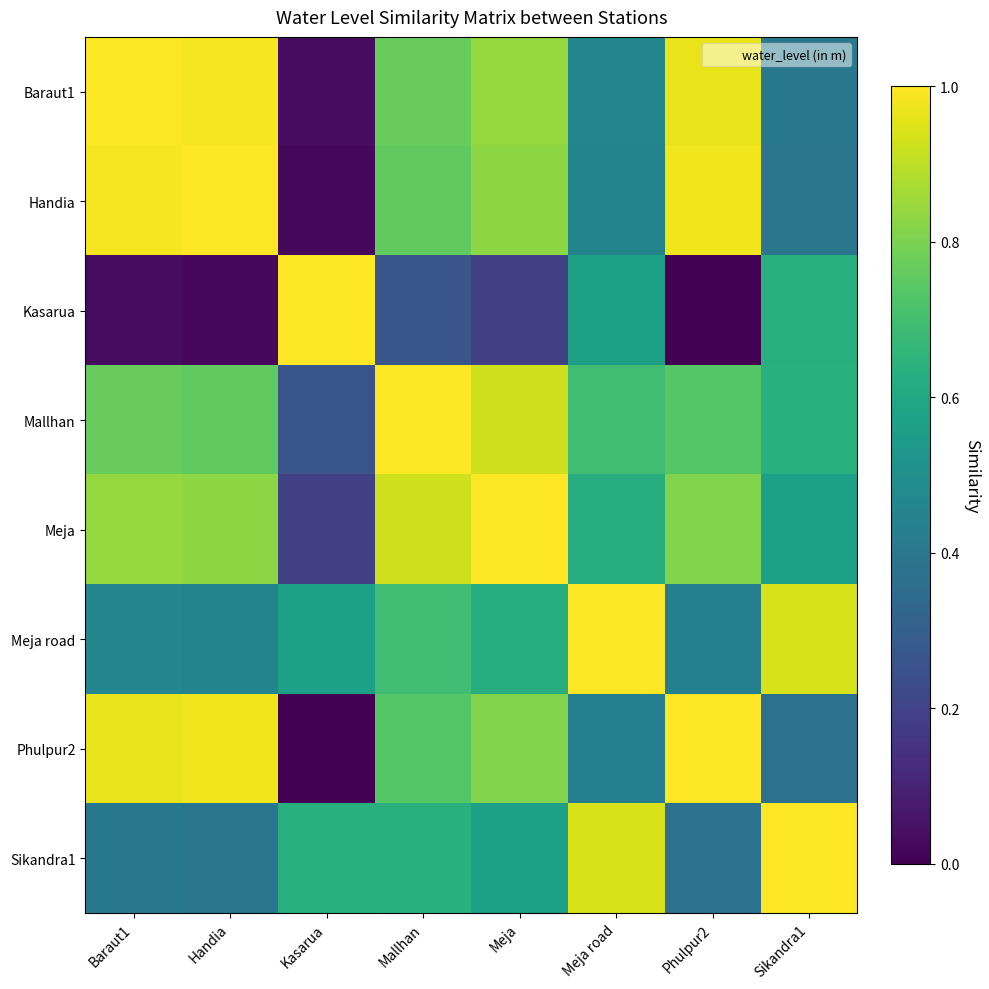

Reading left to right, transcribe all the data shown in this chart.

Baraut1: Baraut1=1.0	Handia=1.0	Kasarua=0.0	Mallhan=0.8	Meja=0.8	Meja road=0.5	Phulpur2=1.0	Sikandra1=0.4
Handia: Baraut1=1.0	Handia=1.0	Kasarua=0.0	Mallhan=0.8	Meja=0.8	Meja road=0.5	Phulpur2=1.0	Sikandra1=0.4
Kasarua: Baraut1=0.0	Handia=0.0	Kasarua=1.0	Mallhan=0.3	Meja=0.2	Meja road=0.6	Phulpur2=0.0	Sikandra1=0.6
Mallhan: Baraut1=0.8	Handia=0.8	Kasarua=0.3	Mallhan=1.0	Meja=0.9	Meja road=0.7	Phulpur2=0.7	Sikandra1=0.6
Meja: Baraut1=0.8	Handia=0.8	Kasarua=0.2	Mallhan=0.9	Meja=1.0	Meja road=0.6	Phulpur2=0.8	Sikandra1=0.6
Meja road: Baraut1=0.5	Handia=0.5	Kasarua=0.6	Mallhan=0.7	Meja=0.6	Meja road=1.0	Phulpur2=0.4	Sikandra1=0.9
Phulpur2: Baraut1=1.0	Handia=1.0	Kasarua=0.0	Mallhan=0.7	Meja=0.8	Meja road=0.4	Phulpur2=1.0	Sikandra1=0.4
Sikandra1: Baraut1=0.4	Handia=0.4	Kasarua=0.6	Mallhan=0.6	Meja=0.6	Meja road=0.9	Phulpur2=0.4	Sikandra1=1.0